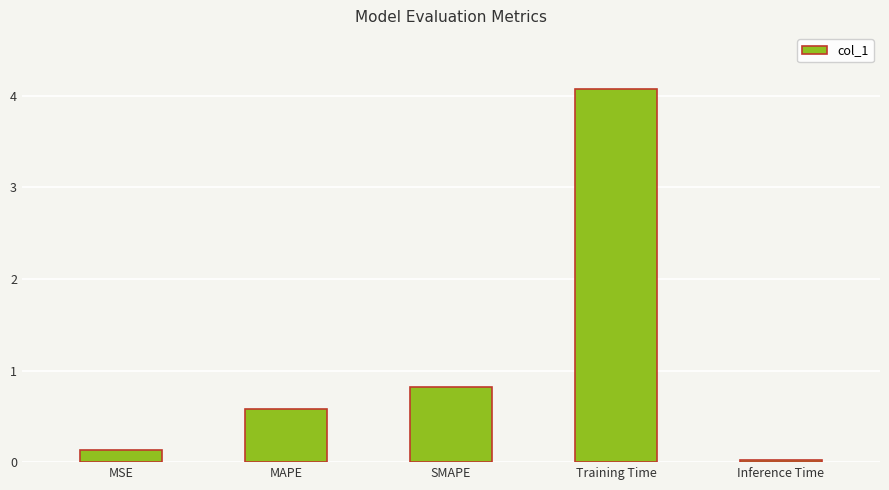

What position from the right is MSE?

5